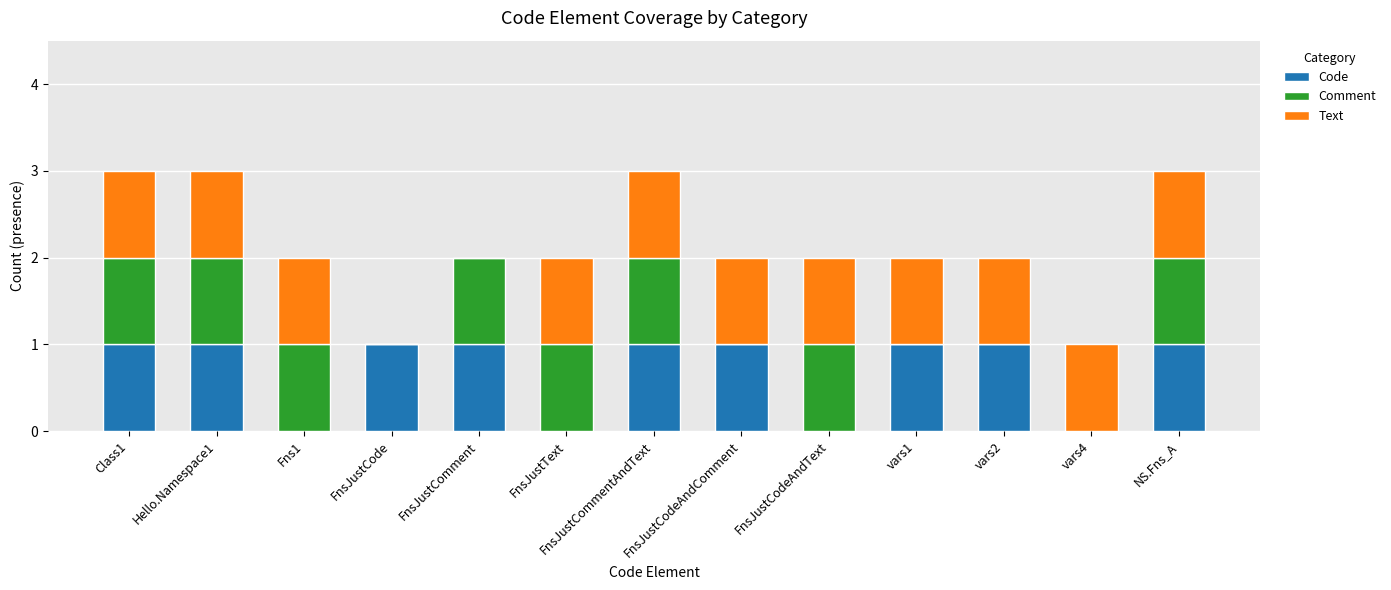

The Code series shows 0 at Fns1. True or false?

True